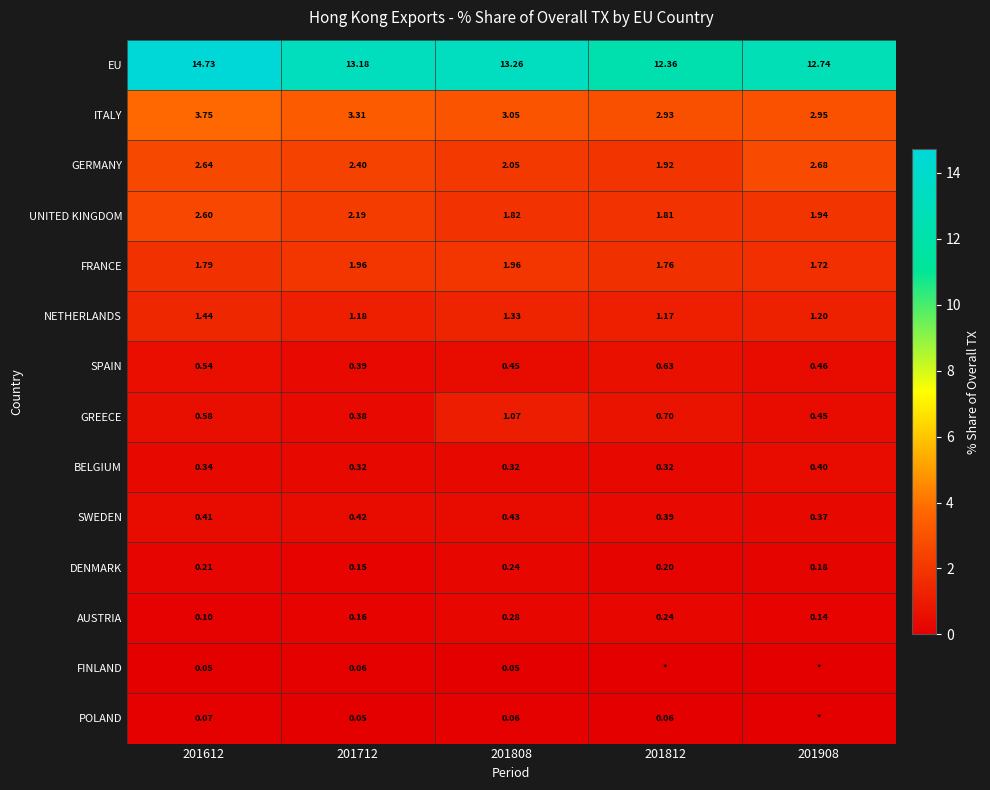

List the labels in order of AUSTRIA value, largest first.

201808, 201812, 201712, 201908, 201612